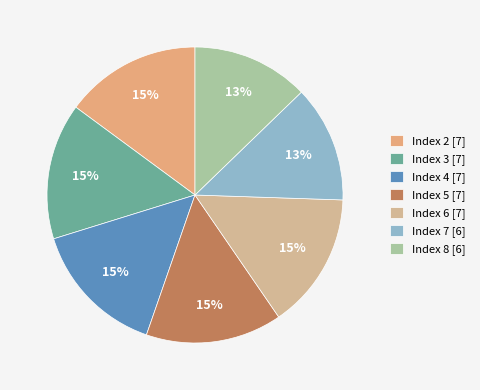

To the nearest percent, what is the combined percentage of Index 2 and Index 8?

28%